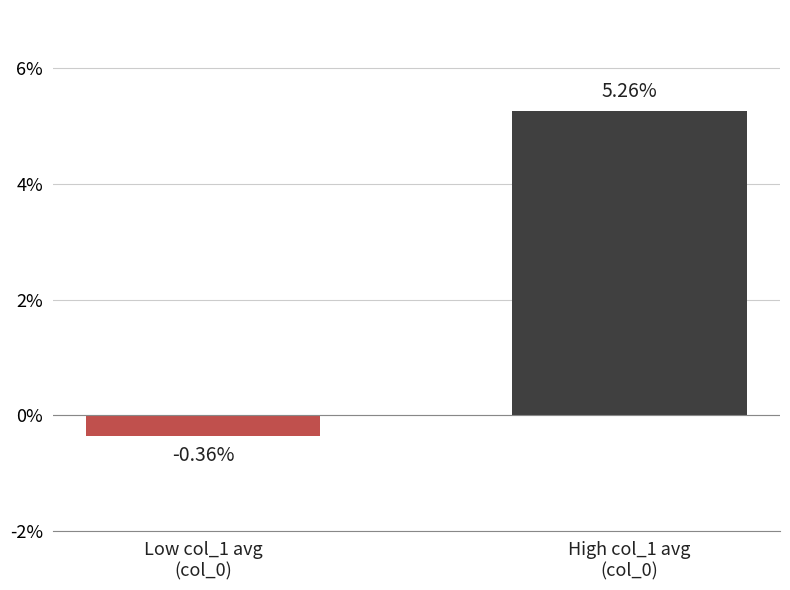

What is the sum of all values?

4.9